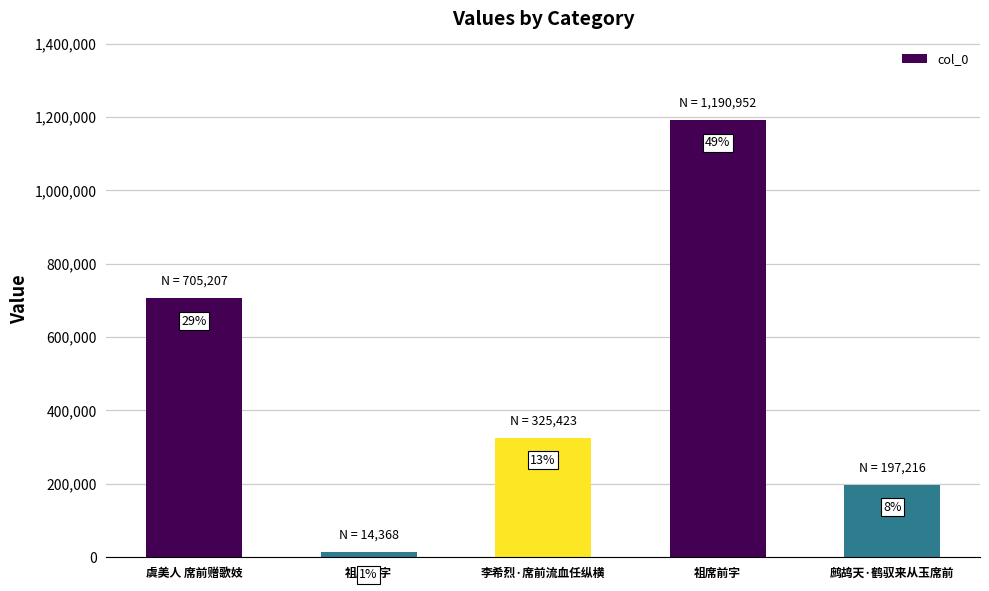

What is the average value?

486633